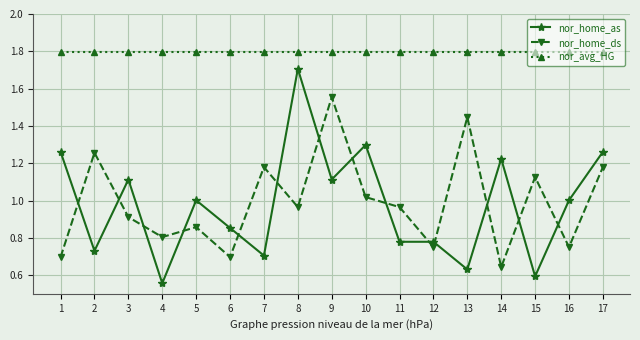

The nor_home_as series shows 0.6 at 15. True or false?

True